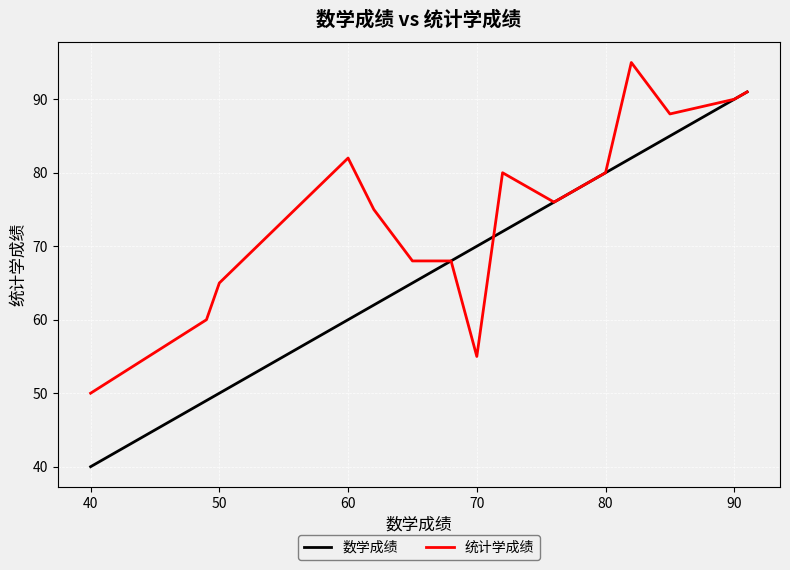

List the series in order of their overall mean, highest first.

统计学成绩, 数学成绩